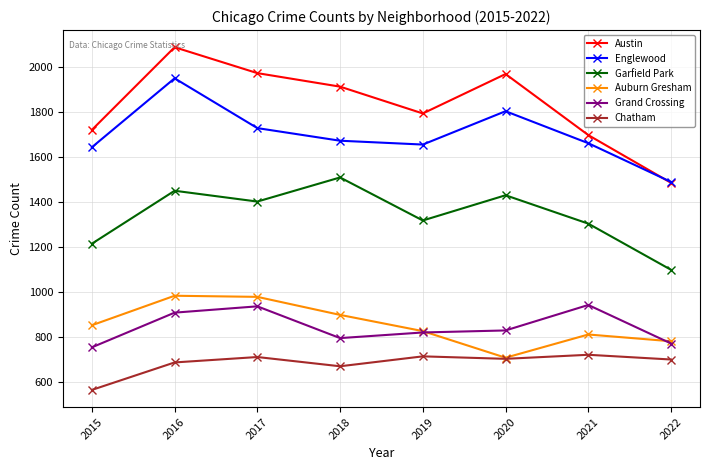

List the series in order of their peak value, lowest first.

Chatham, Grand Crossing, Auburn Gresham, Garfield Park, Englewood, Austin